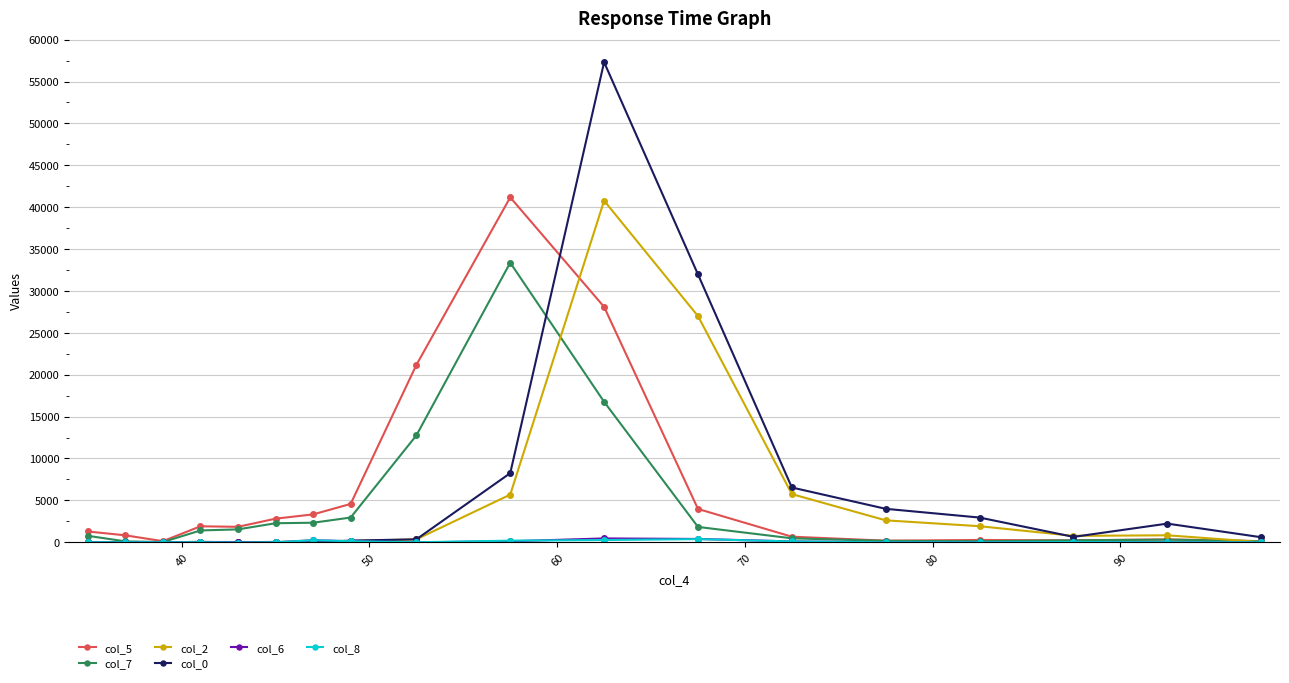

How many values in the col_7 series are below 1410?

9